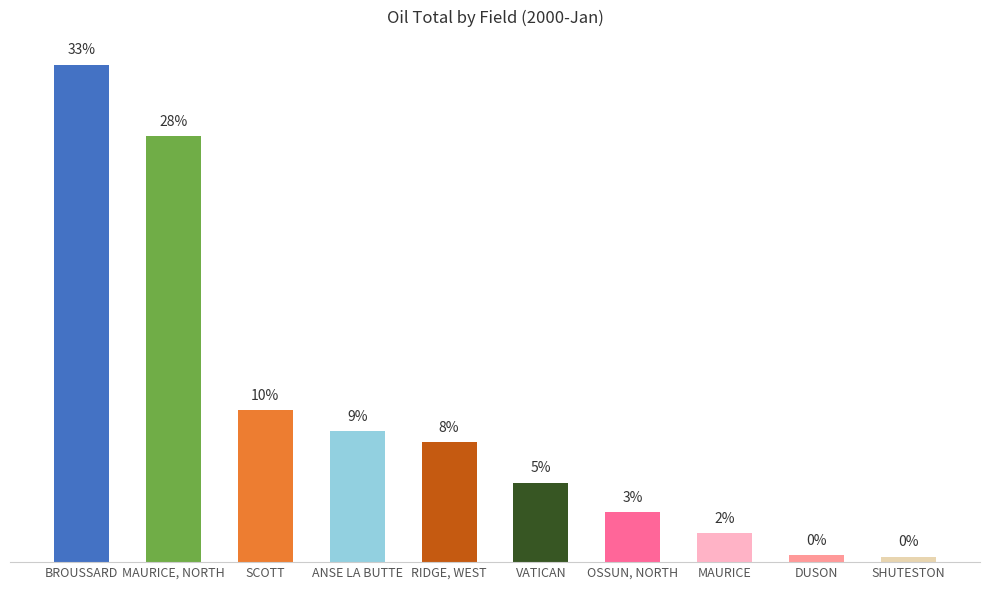

Is it true that the value at OSSUN, NORTH is 1668?

False